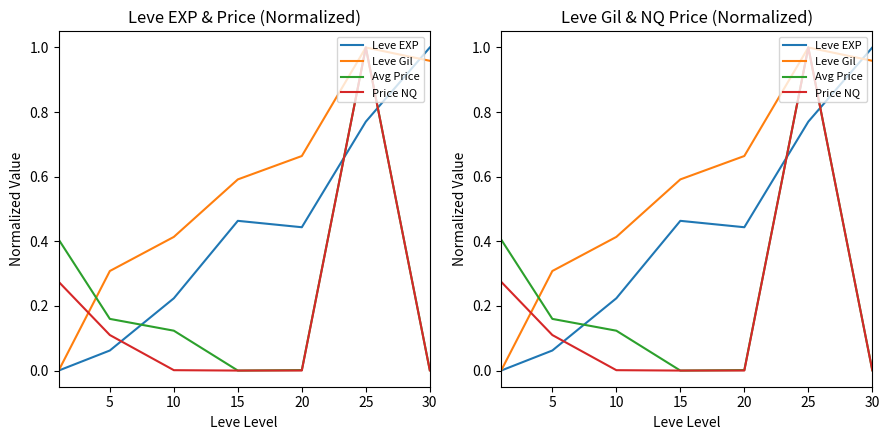

Is the value of Leve Gil at 0 greater than the value of Leve EXP at 10?

No